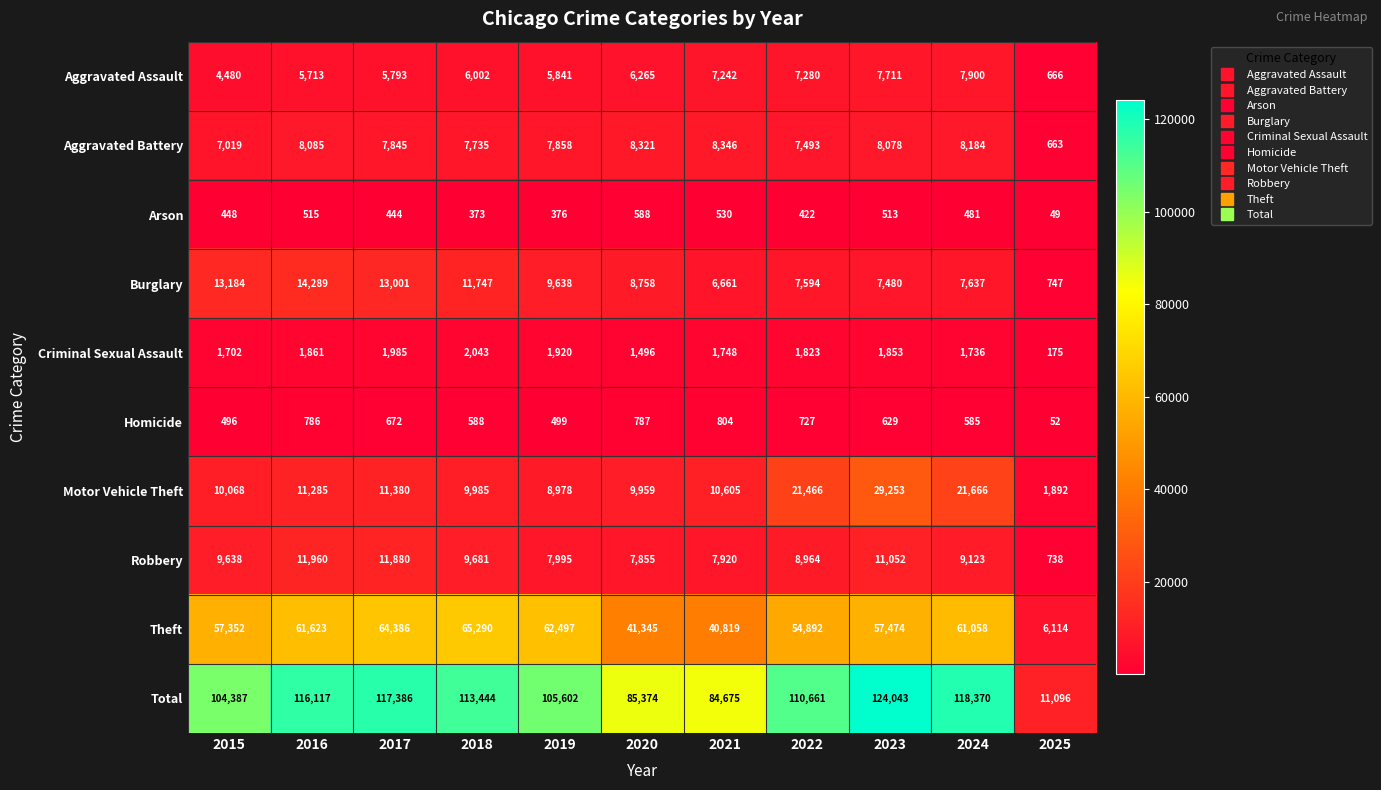

What is the total value across all series at 2022?

221322